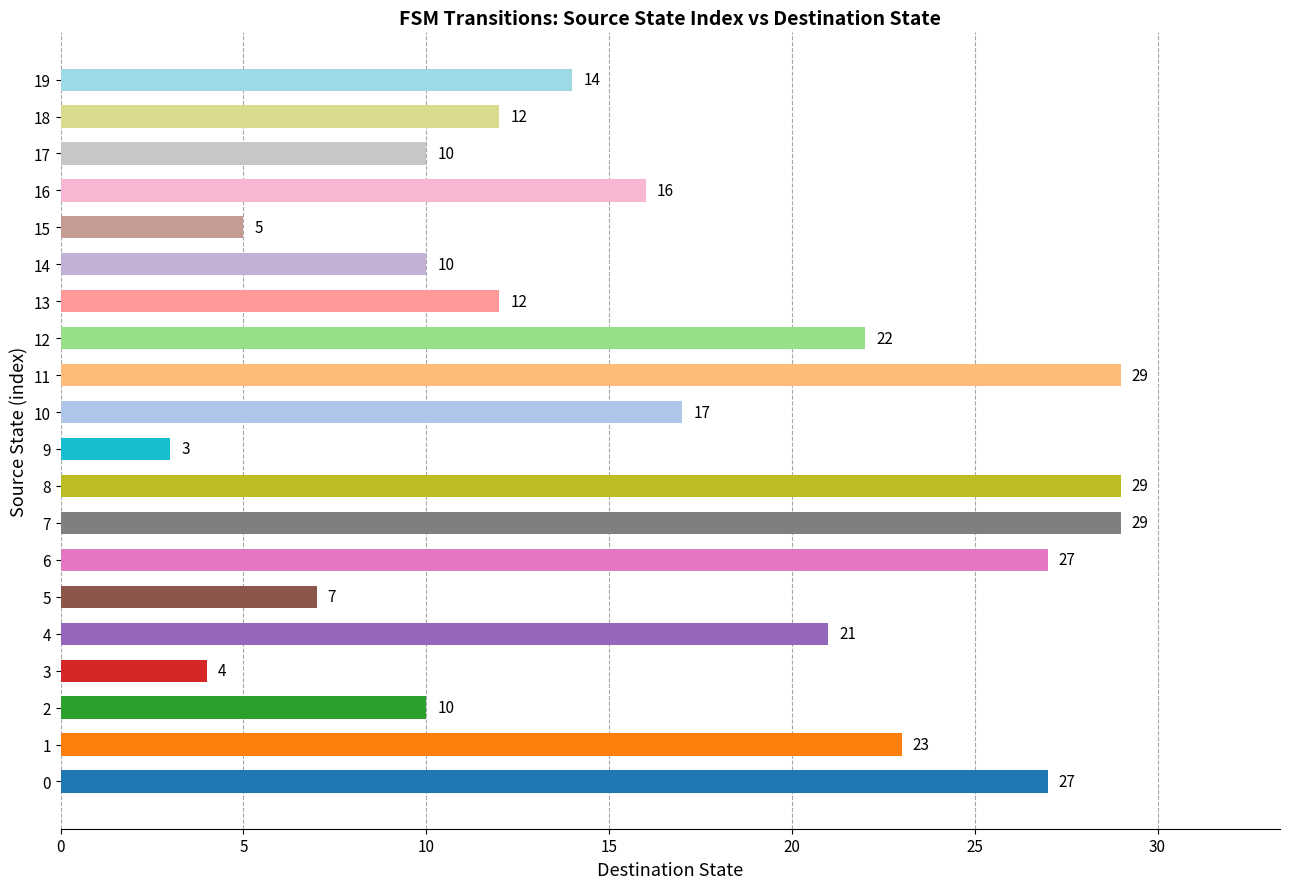

The chart shows a value of 12 at 18. True or false?

True